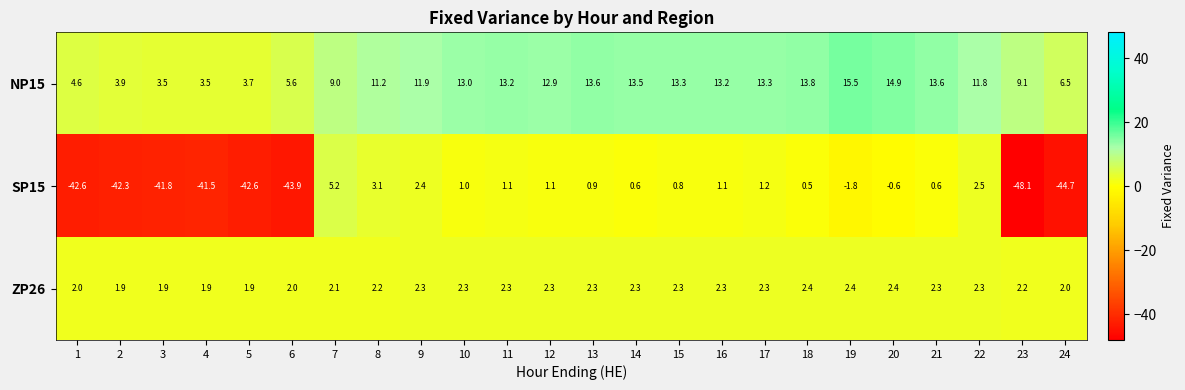

Which series has the widest spread of values?

SP15